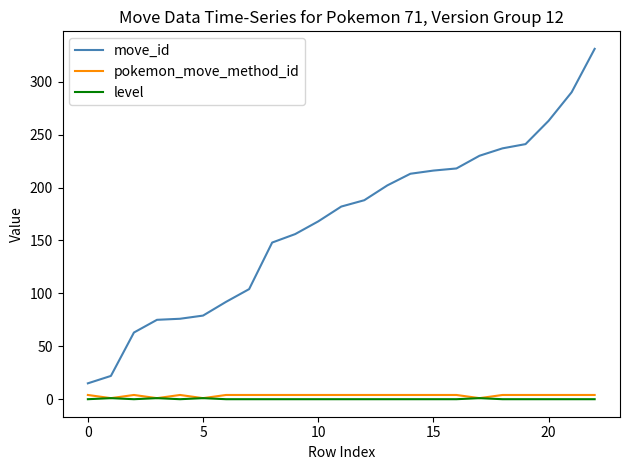

True or false: pokemon_move_method_id and move_id intersect in this chart.

False